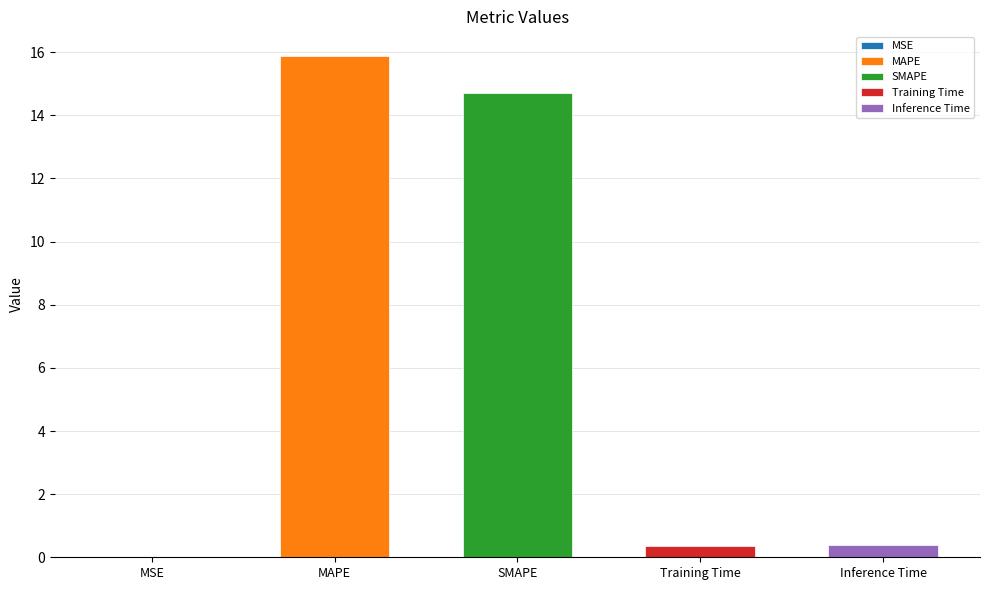

Reading left to right, transcribe all the data shown in this chart.

0.0	15.9	14.7	0.4	0.4